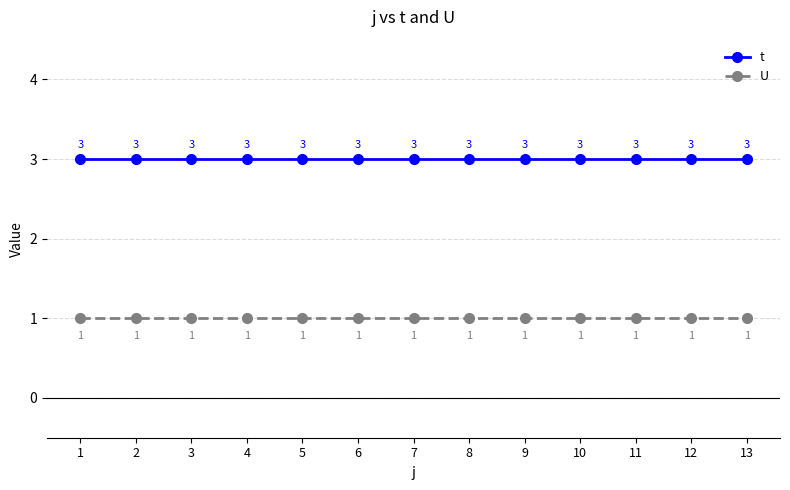

True or false: U and t intersect in this chart.

False